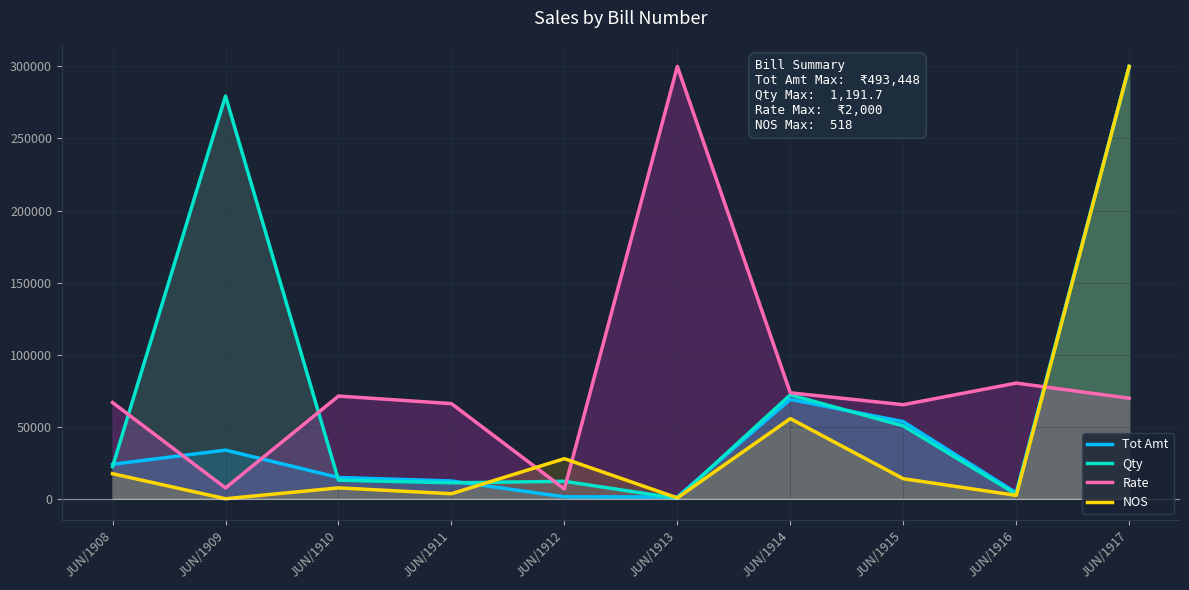

Reading left to right, transcribe all the data shown in this chart.

Tot Amt: JUN/1908=23904.0	JUN/1909=33742.1	JUN/1910=14744.4	JUN/1911=12313.5	JUN/1912=1313.2	JUN/1913=1215.9	JUN/1914=68963.7	JUN/1915=53476.5	JUN/1916=4109.0	JUN/1917=300000.0
Qty: JUN/1908=22243.2	JUN/1909=279441.0	JUN/1910=12853.5	JUN/1911=11047.5	JUN/1912=12083.9	JUN/1913=251.7	JUN/1914=72089.7	JUN/1915=50551.1	JUN/1916=3180.3	JUN/1917=300000.0
Rate: JUN/1908=66750.0	JUN/1909=7500.0	JUN/1910=71250.0	JUN/1911=66000.0	JUN/1912=6750.0	JUN/1913=300000.0	JUN/1914=73500.0	JUN/1915=65250.0	JUN/1916=80250.0	JUN/1917=69750.0
NOS: JUN/1908=17374.5	JUN/1909=0.0	JUN/1910=7529.0	JUN/1911=3474.9	JUN/1912=27799.2	JUN/1913=579.2	JUN/1914=55598.5	JUN/1915=13899.6	JUN/1916=2316.6	JUN/1917=300000.0